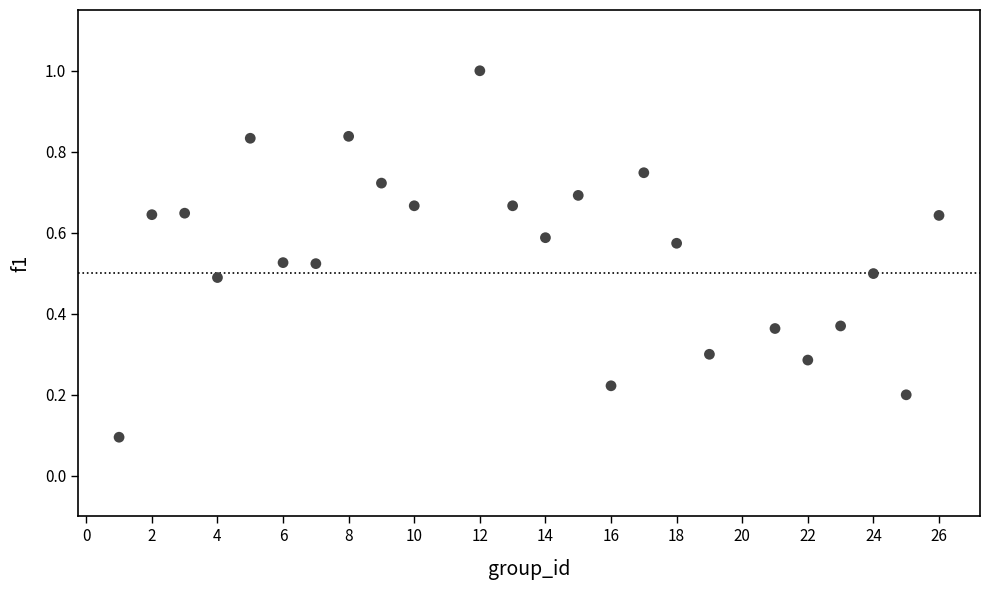

What is the range of Y values (max minus min)?

0.9